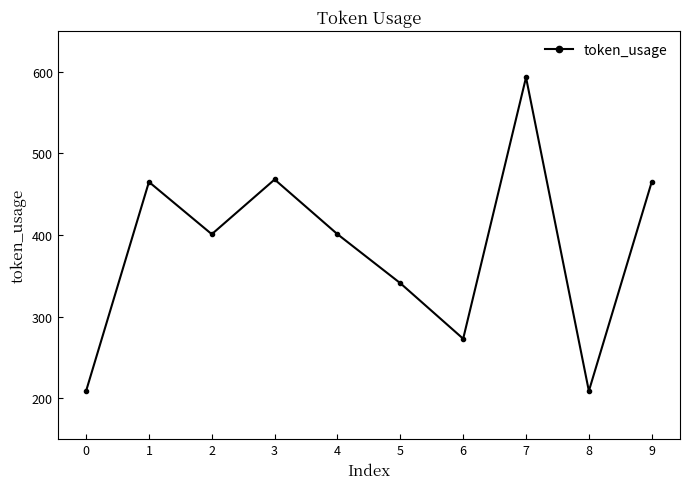

Reading left to right, transcribe all the data shown in this chart.

0=209	1=465	2=401	3=468	4=401	5=341	6=273	7=593	8=209	9=465